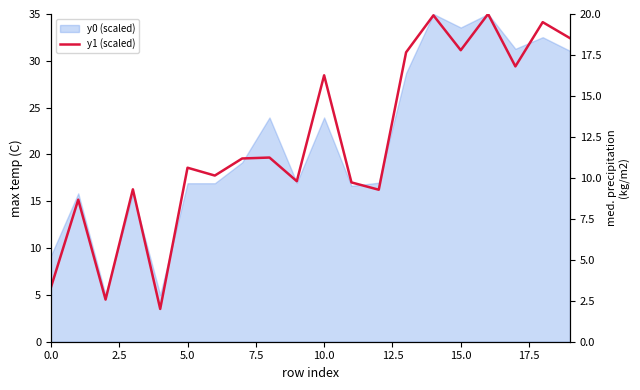

True or false: the data shows 3.7 at 5.0.

False